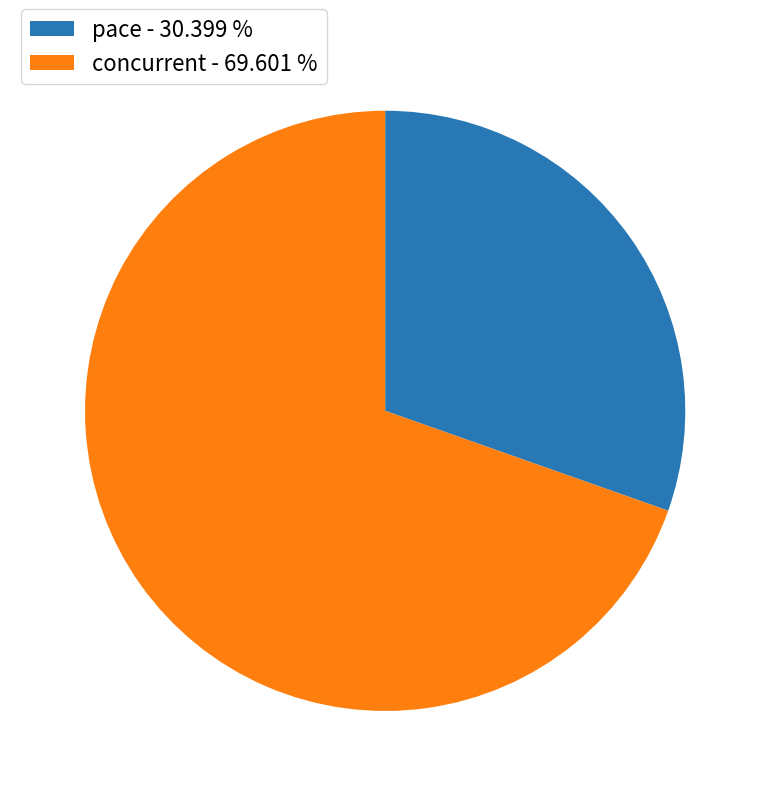

Does any single category account for the majority?

Yes